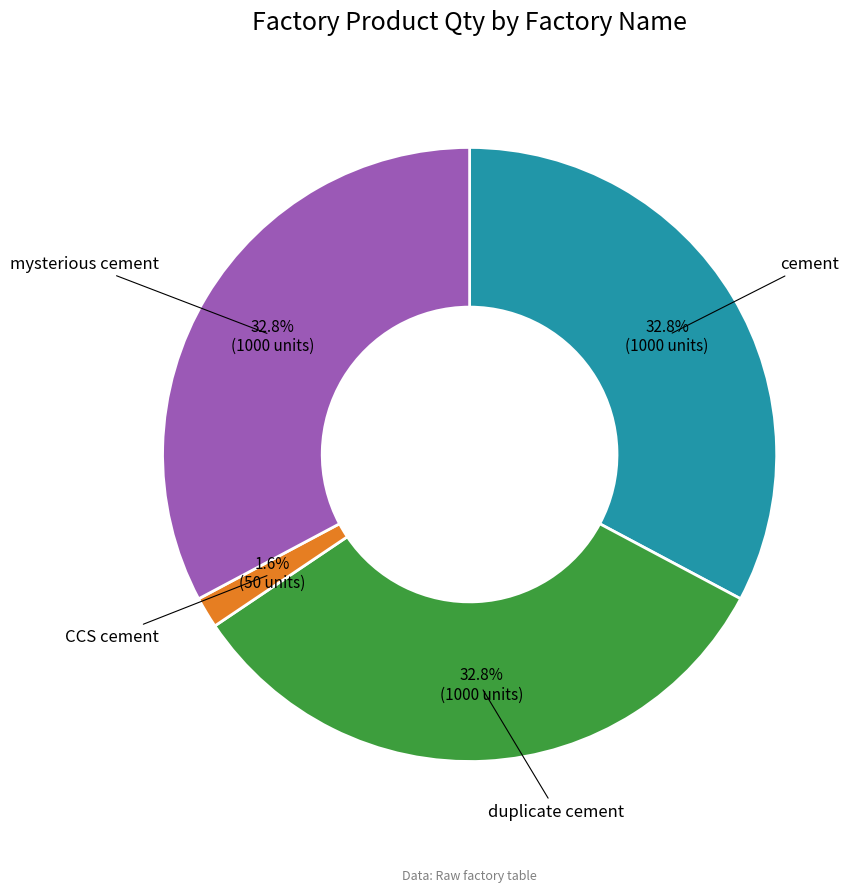

Is there any slice that represents more than half of the pie?

No